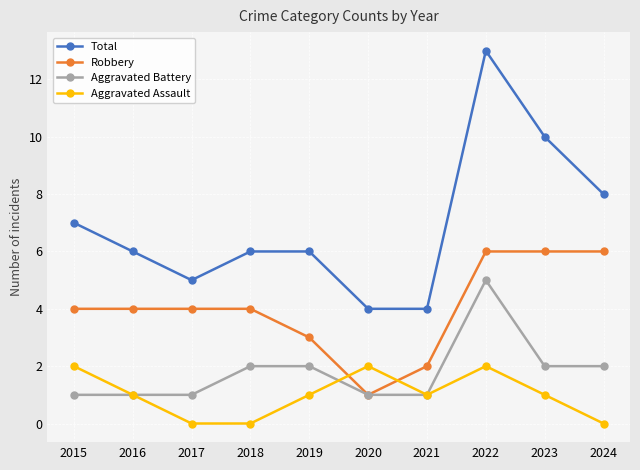

Between 2015 and 2022, which series saw the biggest shift?

Total